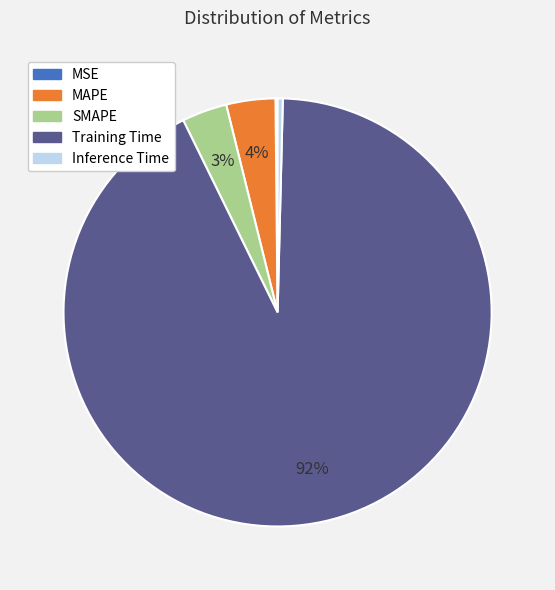

To the nearest percent, what is the average slice percentage?

20%